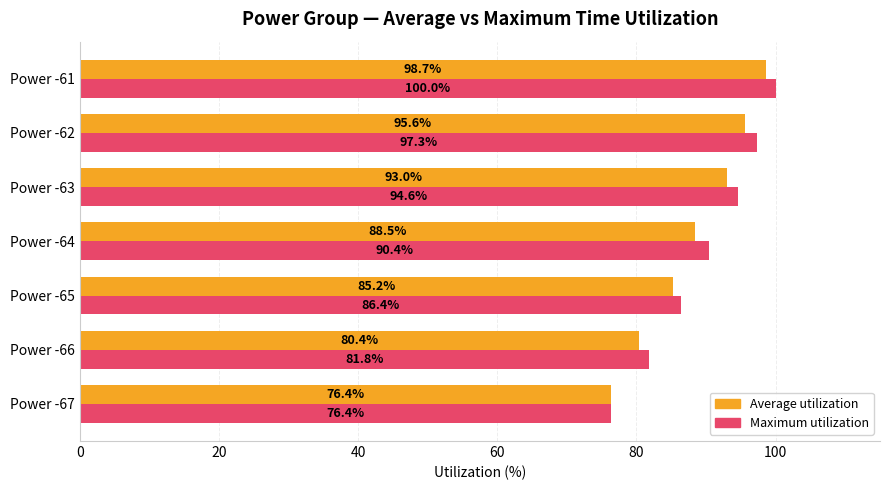

What is the sum of all Maximum utilization values?

626.9